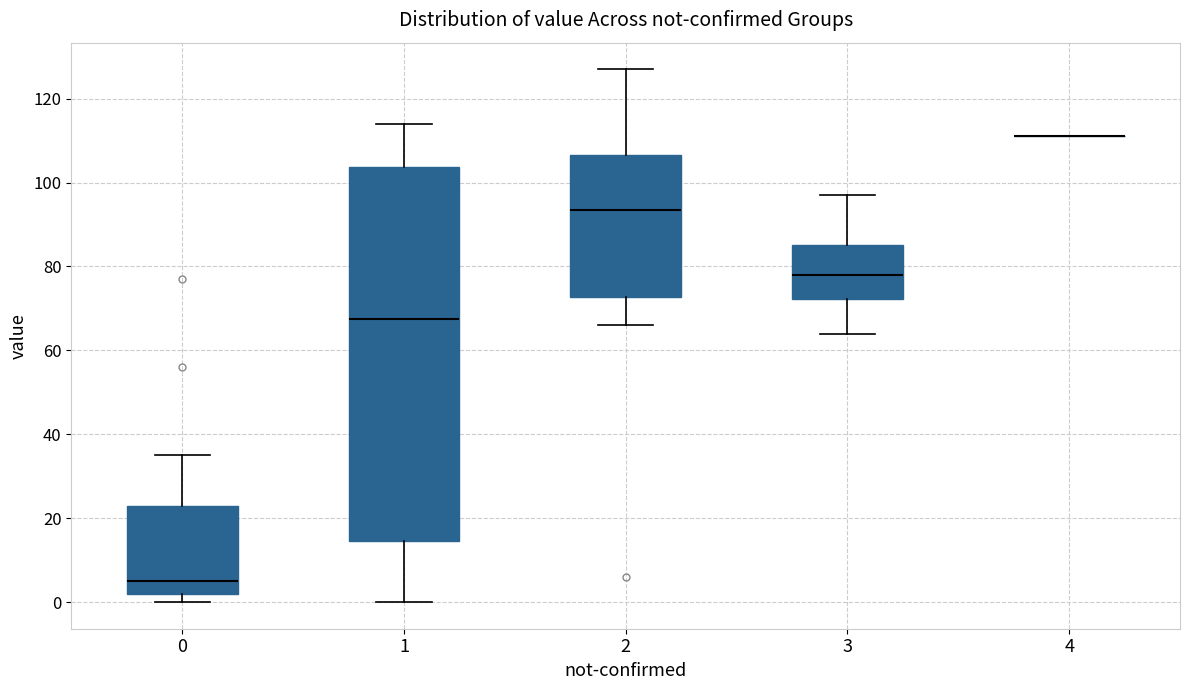

Reading left to right, transcribe this box plot: for each box, give where its median line is, the range the box spans, and where its two whiskers end, as read against the y-axis. The values are not printed on the chart, so give them approximately, as read against the axis.

0: median 6, box 2 to 24, whiskers 0 to 36
1: median 68, box 14 to 104, whiskers 0 to 114
2: median 94, box 72 to 106, whiskers 66 to 128
3: median 78, box 72 to 86, whiskers 64 to 98
4: box collapsed to a line at 112, whiskers 112 to 112